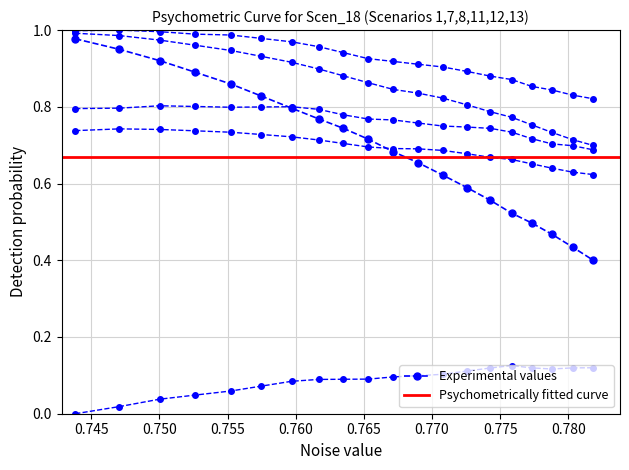

How many interior local peaks does the Scen_11 series have?

1